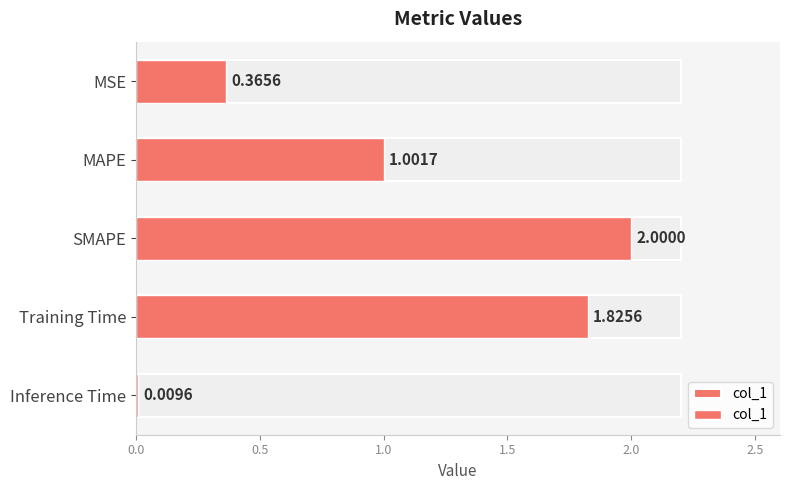

What is the average value?

1.0